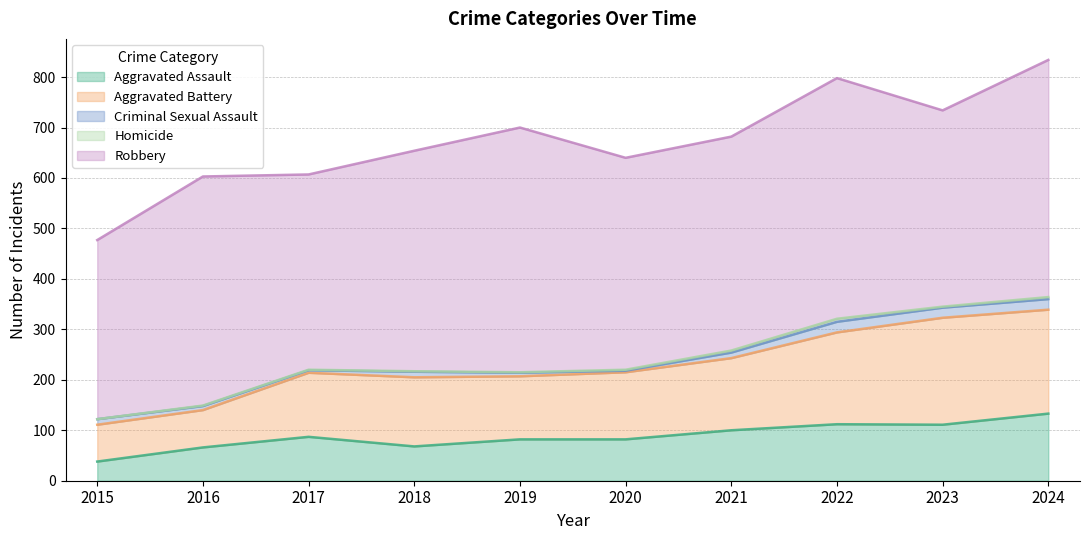

List the labels in order of Aggravated Battery value, largest first.

2023, 2024, 2022, 2021, 2018, 2020, 2017, 2019, 2016, 2015